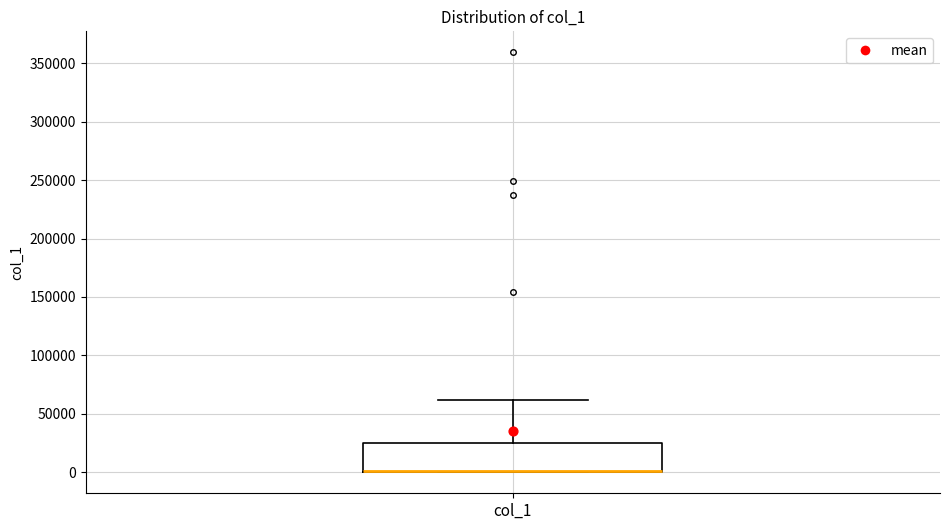

Where is the lower edge of the box for col_1 on the y-axis? The values are not printed on the chart, so give them approximately, as read against the axis.

0